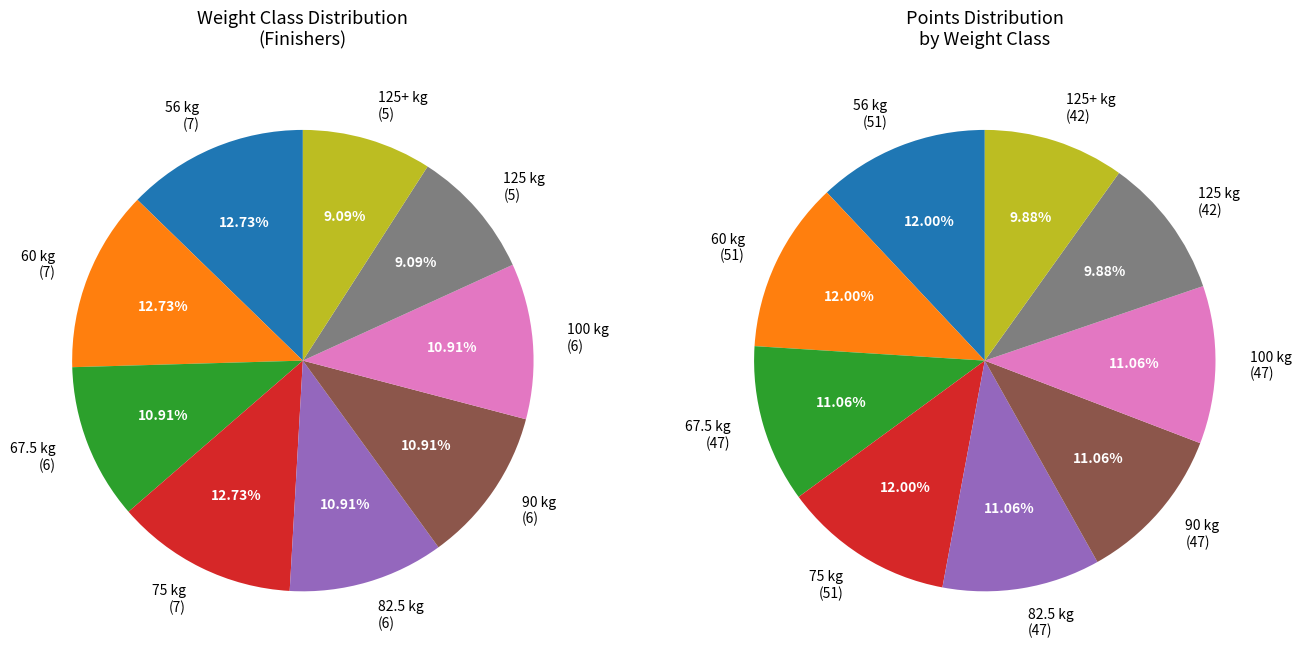

To the nearest percent, what is the difference between the largest and smallest slice percentages?

4%